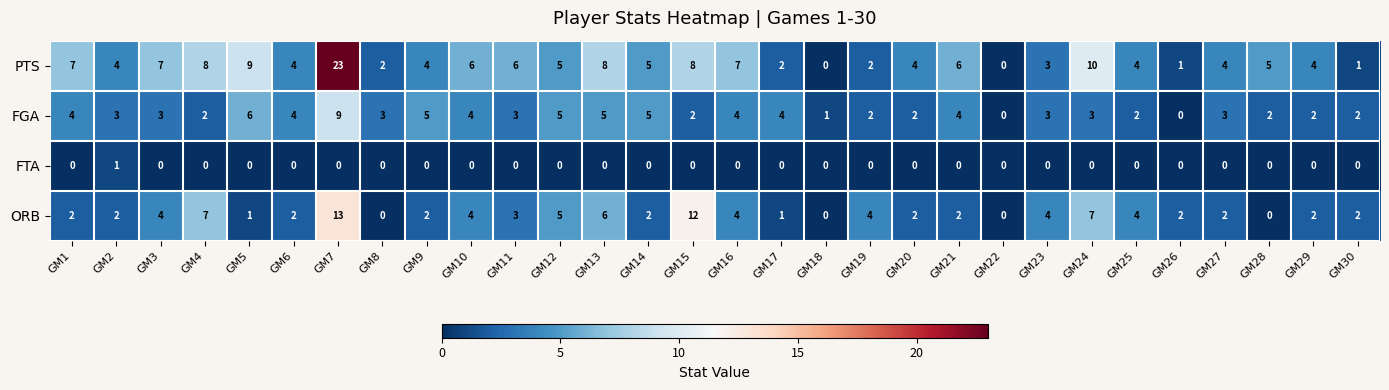

The value of PTS at GM25 is 4. True or false?

True